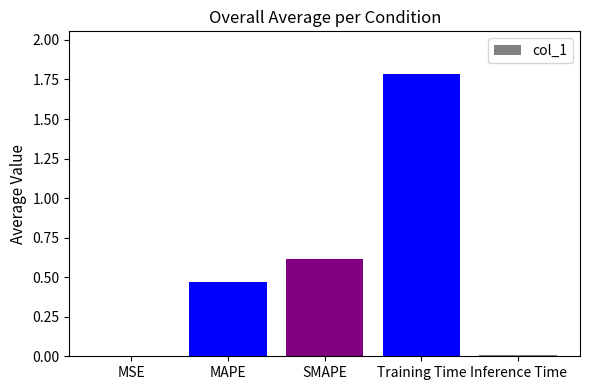

What is the sum of the values at Training Time and Inference Time?

1.8